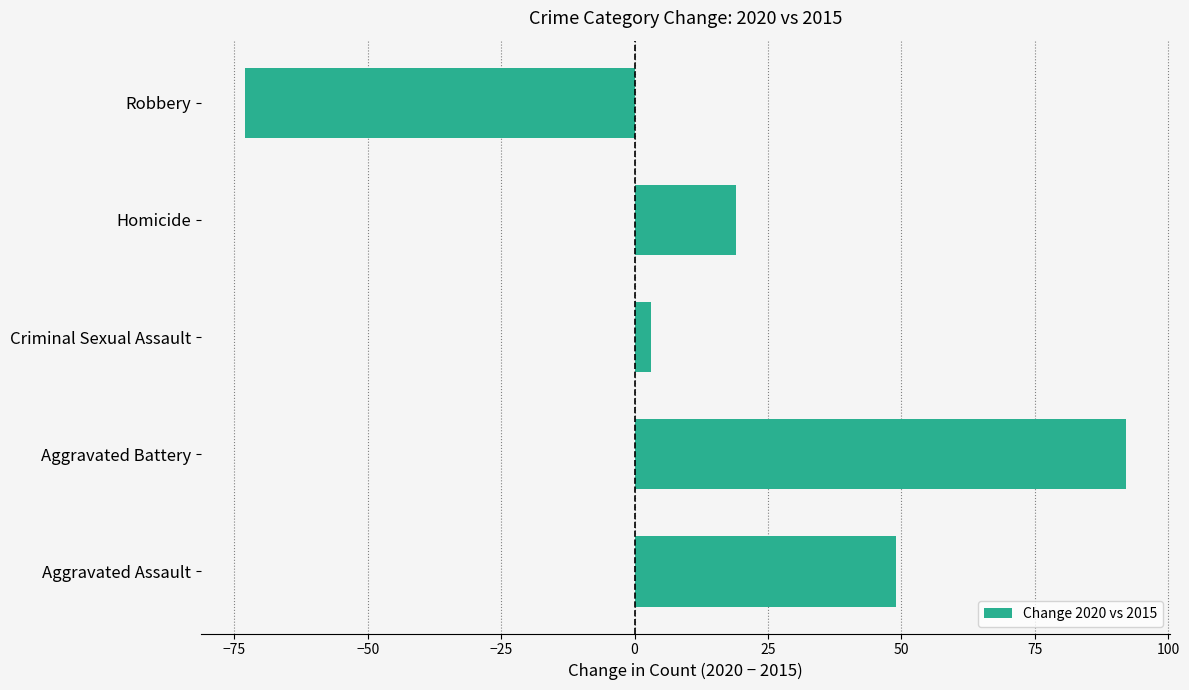

List the labels in order of value, smallest first.

Robbery, Criminal Sexual Assault, Homicide, Aggravated Assault, Aggravated Battery